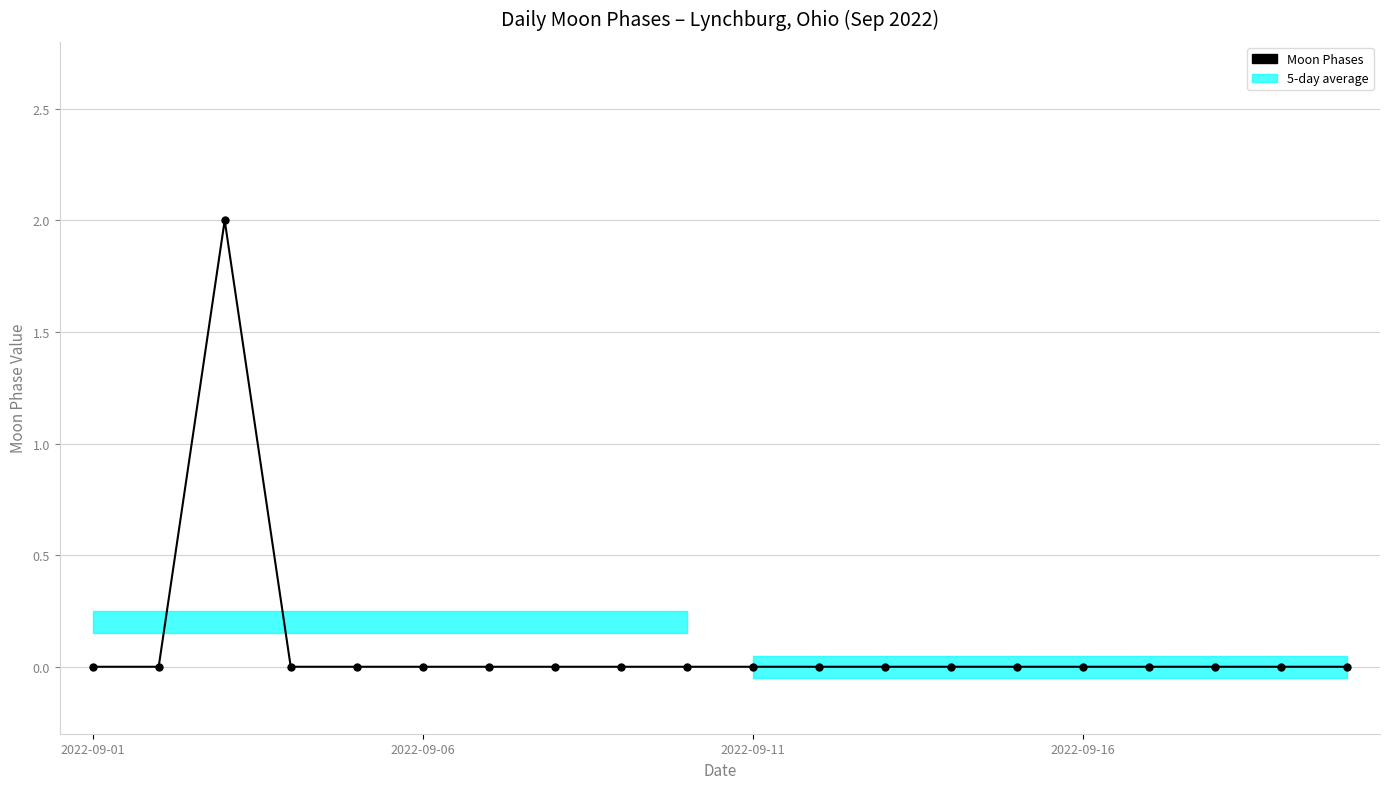

Between 4 and 10, which is larger?

4